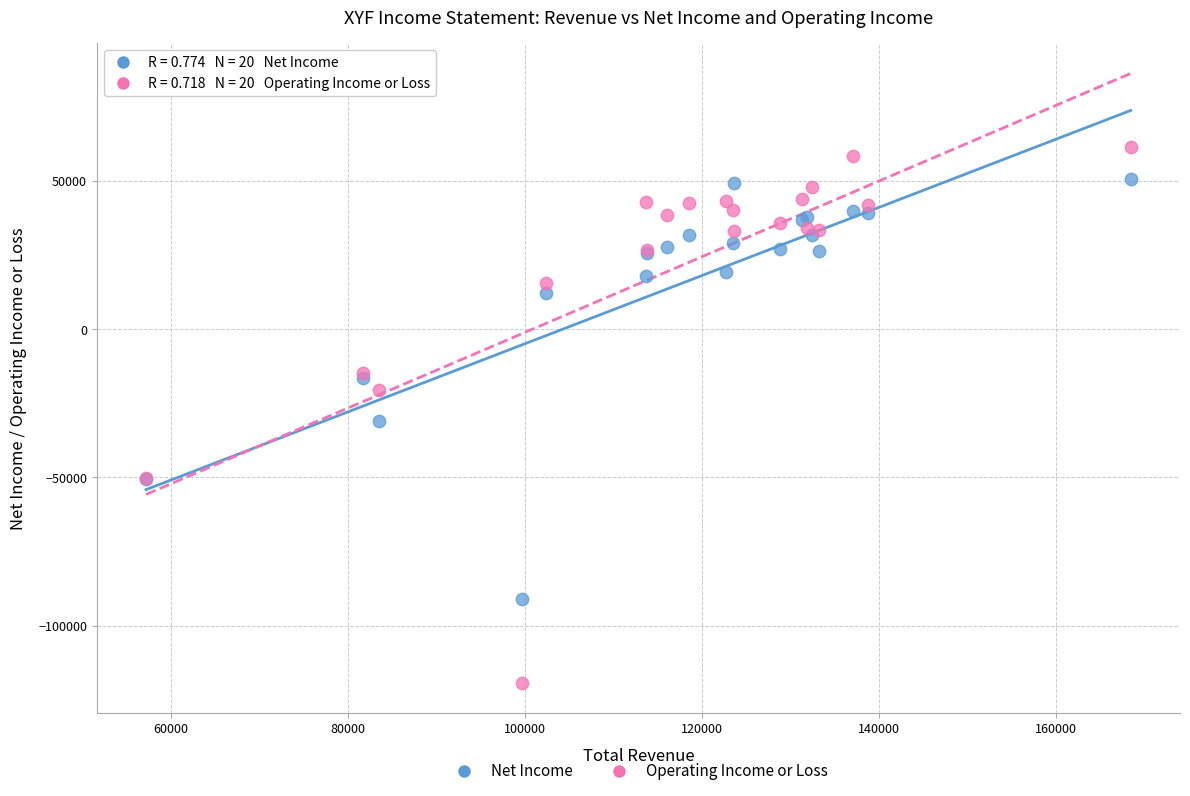

Which series contains the lowest Y value?

Operating Income or Loss